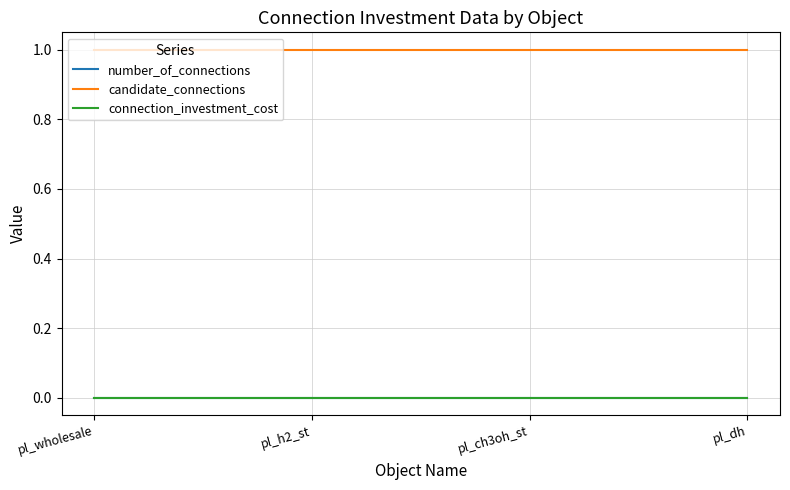

Reading right to left, list all the values displayed in this chart.

number_of_connections: pl_dh=0	pl_ch3oh_st=0	pl_h2_st=0	pl_wholesale=0
candidate_connections: pl_dh=1	pl_ch3oh_st=1	pl_h2_st=1	pl_wholesale=1
connection_investment_cost: pl_dh=0	pl_ch3oh_st=0	pl_h2_st=0	pl_wholesale=0